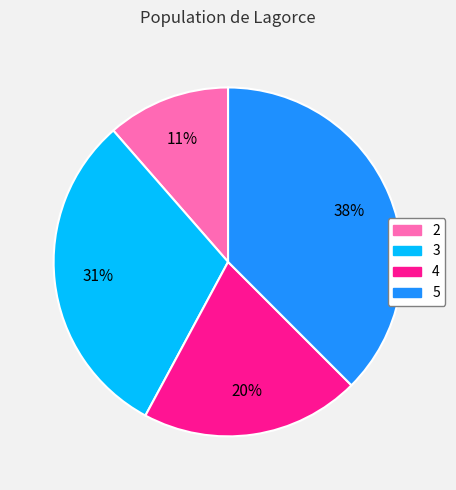

To the nearest percent, what is the average slice percentage?

25%